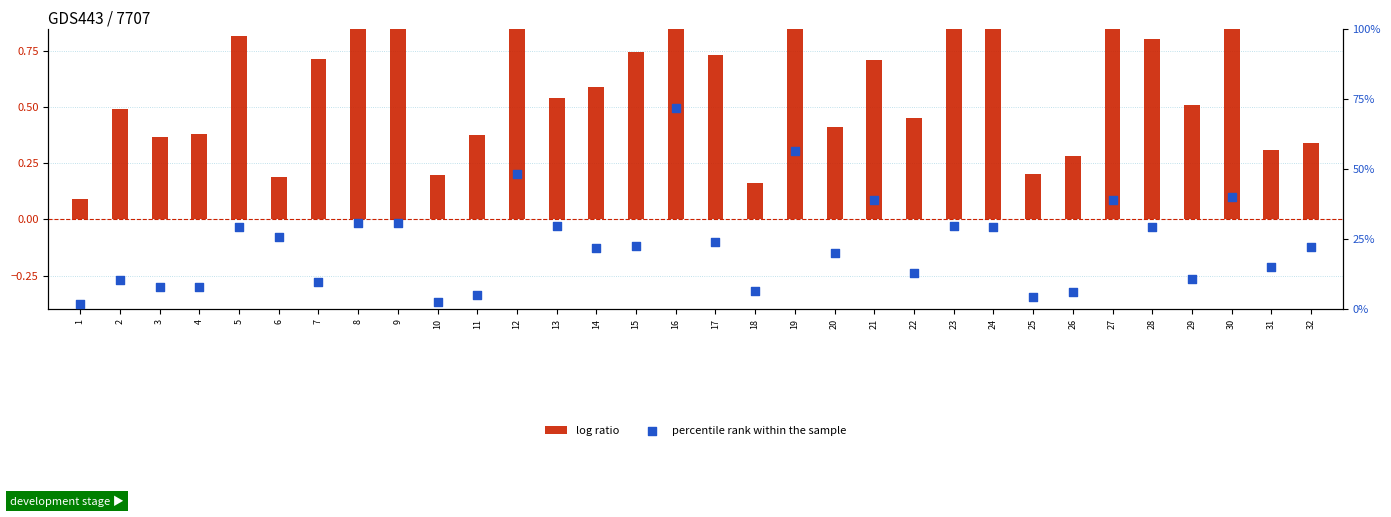

Which series reaches the minimum Y coordinate?

percentile rank within the sample